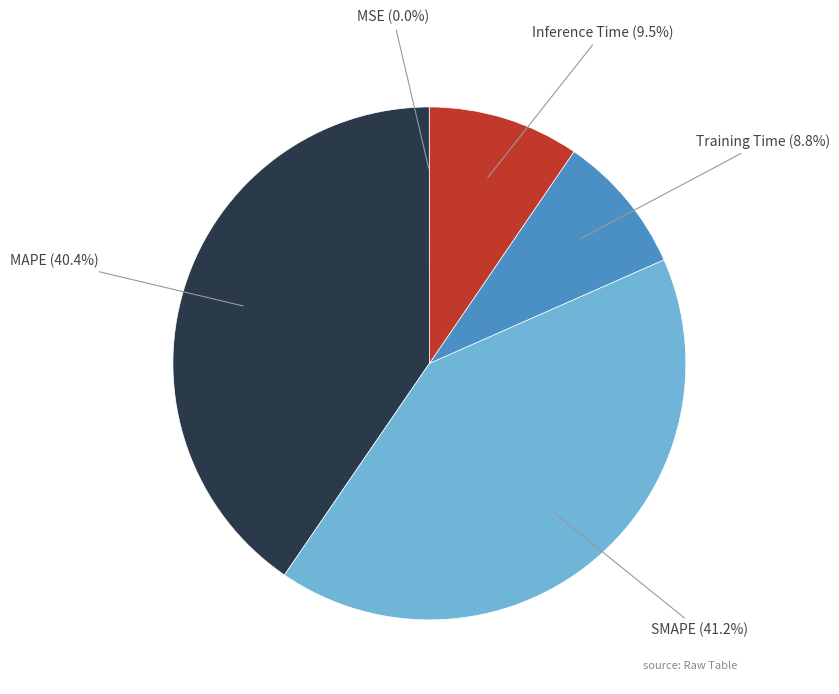

What is the largest slice in the pie chart?

SMAPE